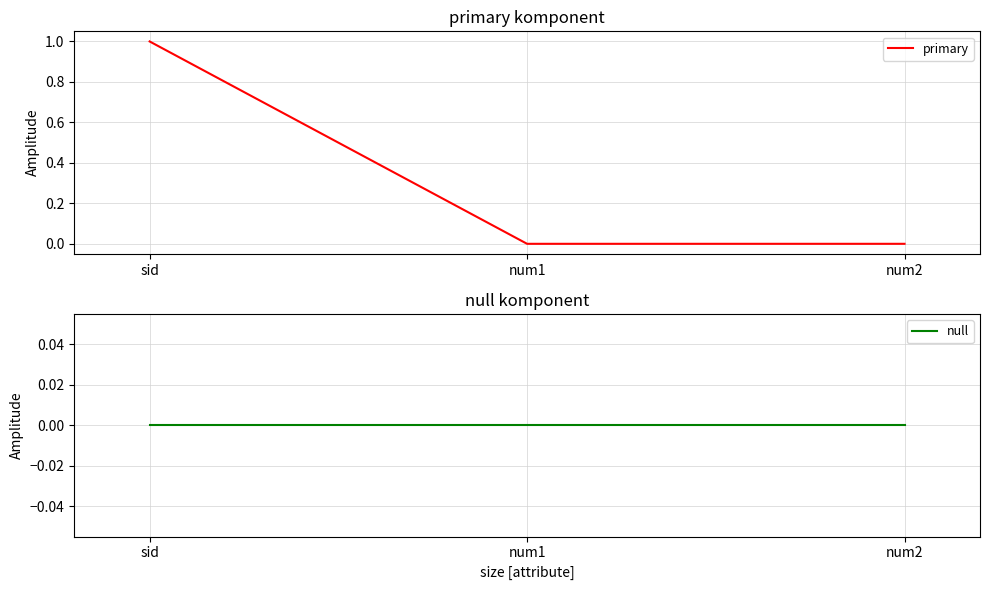

At which category is the sum across all series the highest?

sid